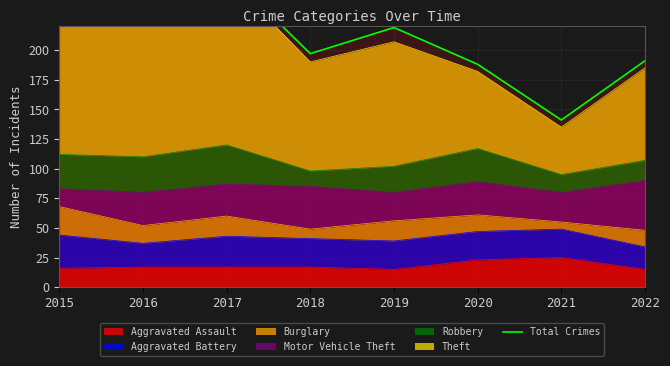

Rank the categories by value from lowest to highest.

2021, 2020, 2022, 2018, 2019, 2015, 2016, 2017